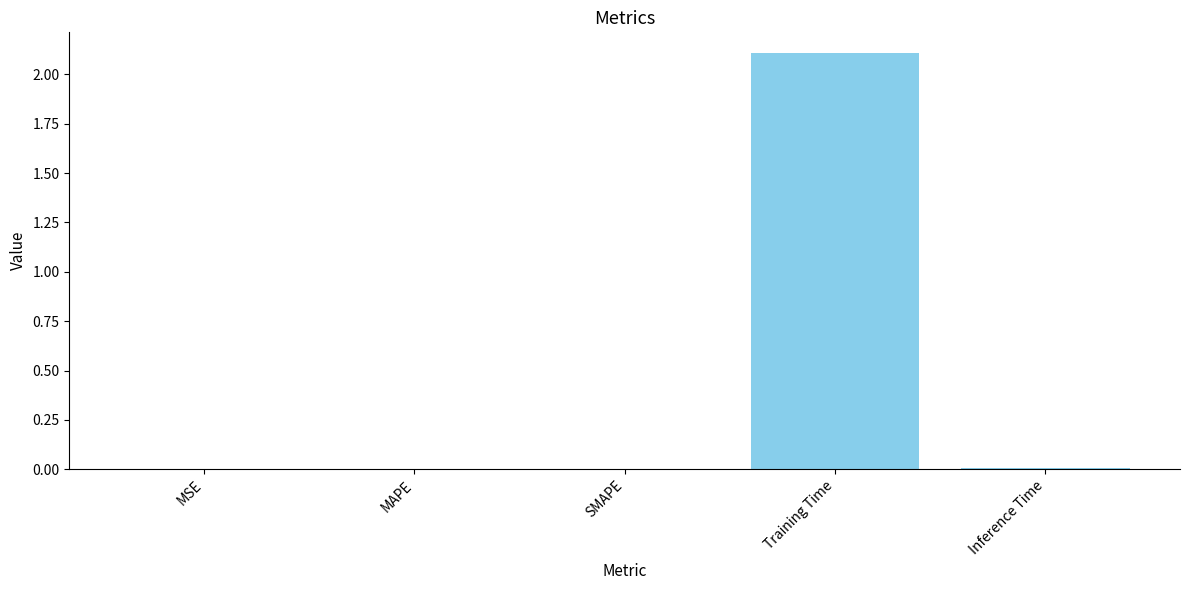

True or false: the data shows 2.1 at Training Time.

True